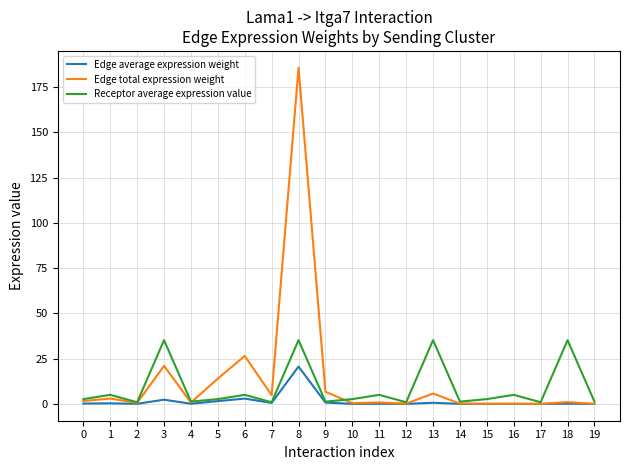

Which series changed the most between 2 and 18?

Receptor average expression value